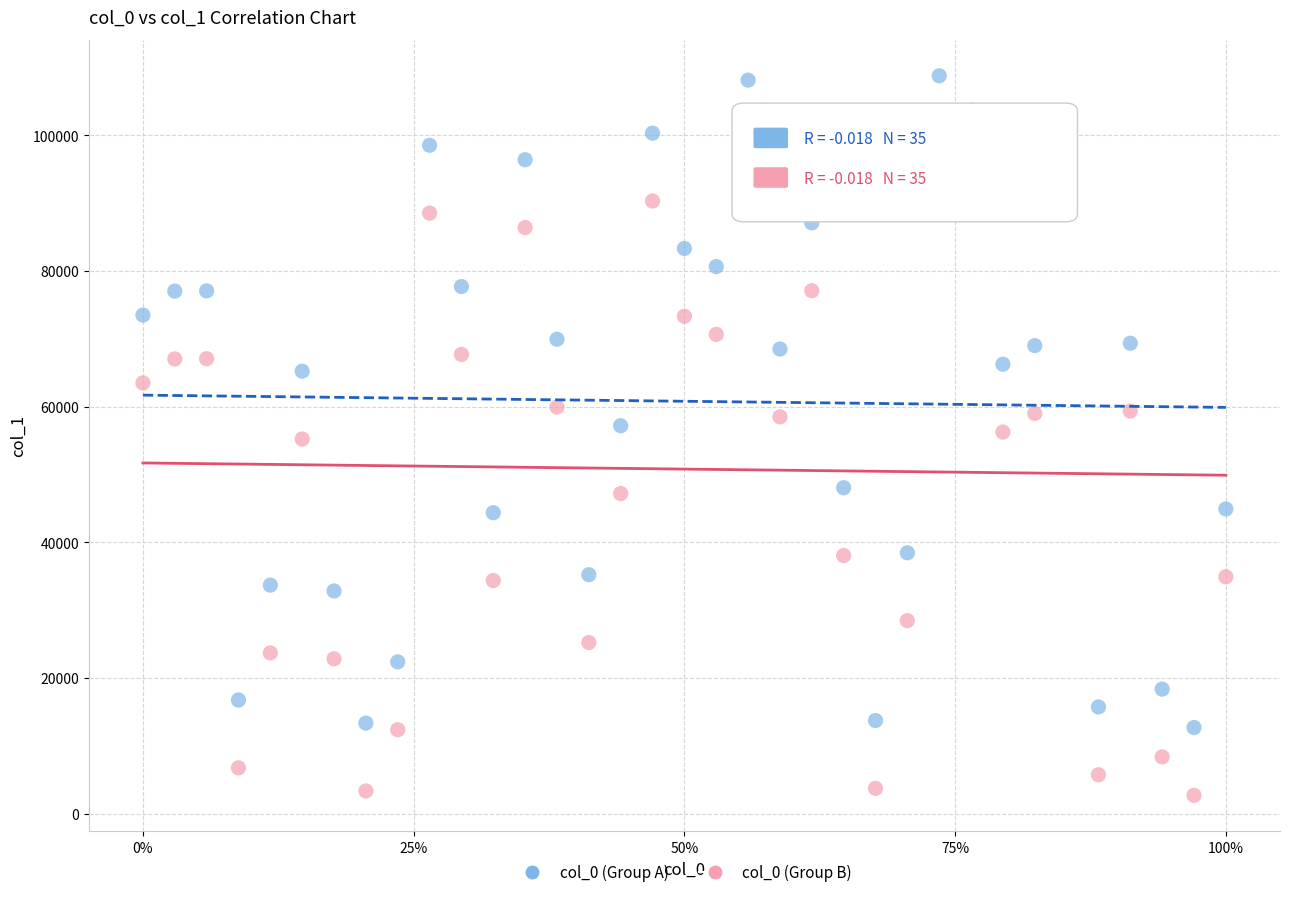

Across all data points, what is the range of Y values (max minus min)?

106091